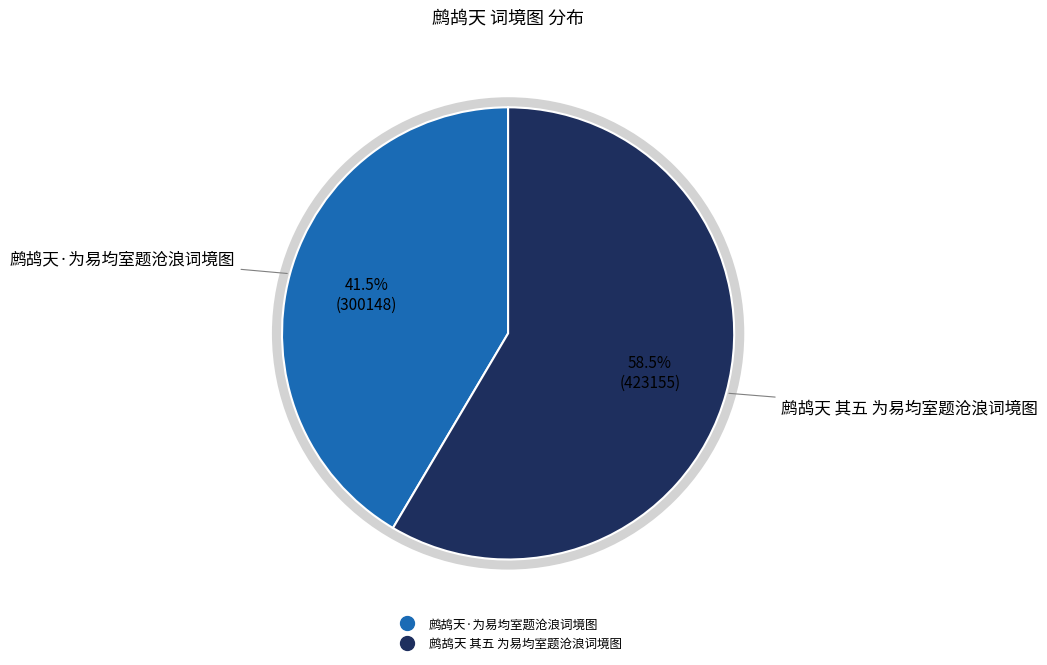

Which slice is the smallest?

鹧鸪天·为易均室题沧浪词境图